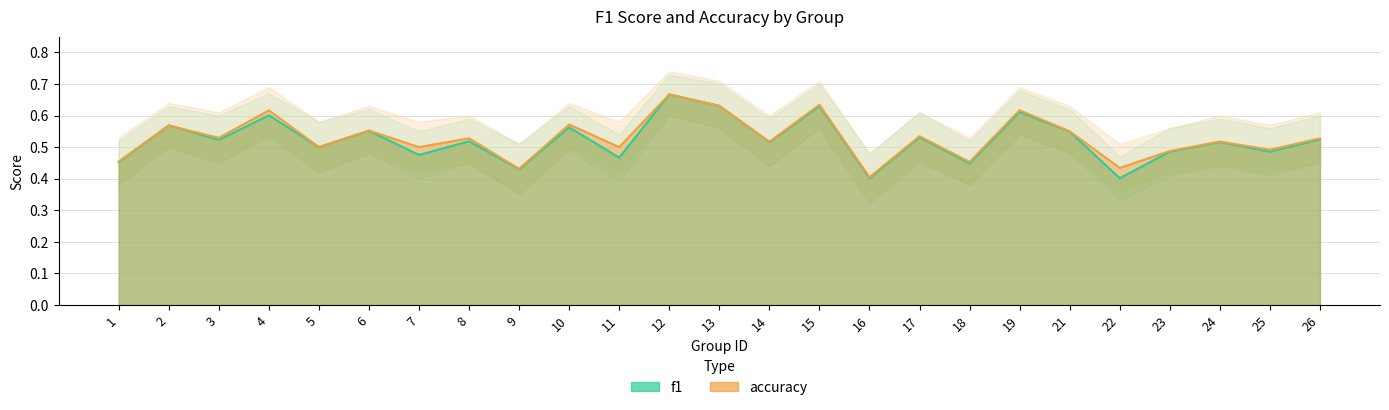

Between 22 and 23, which is larger?

23